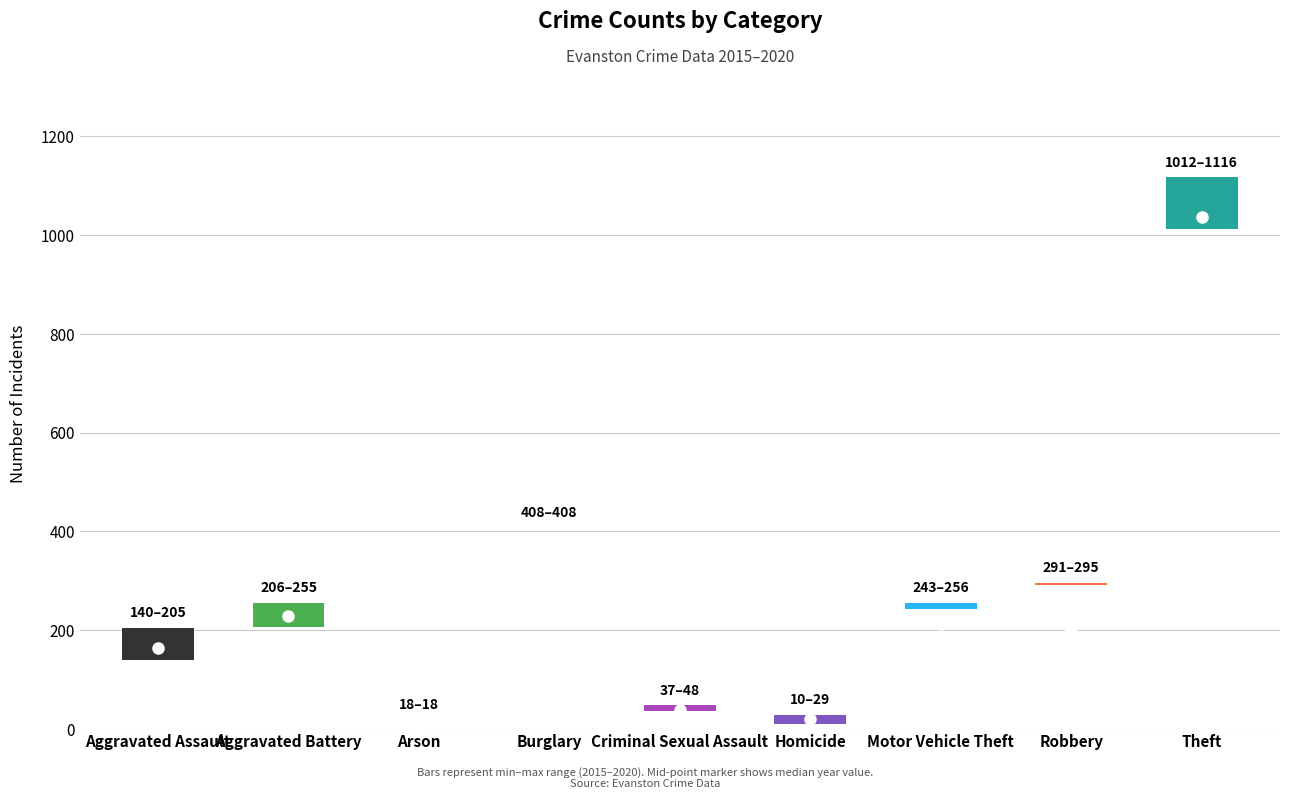

In 2015, how many points are lower than both neighbors (excluding endpoints)?

2